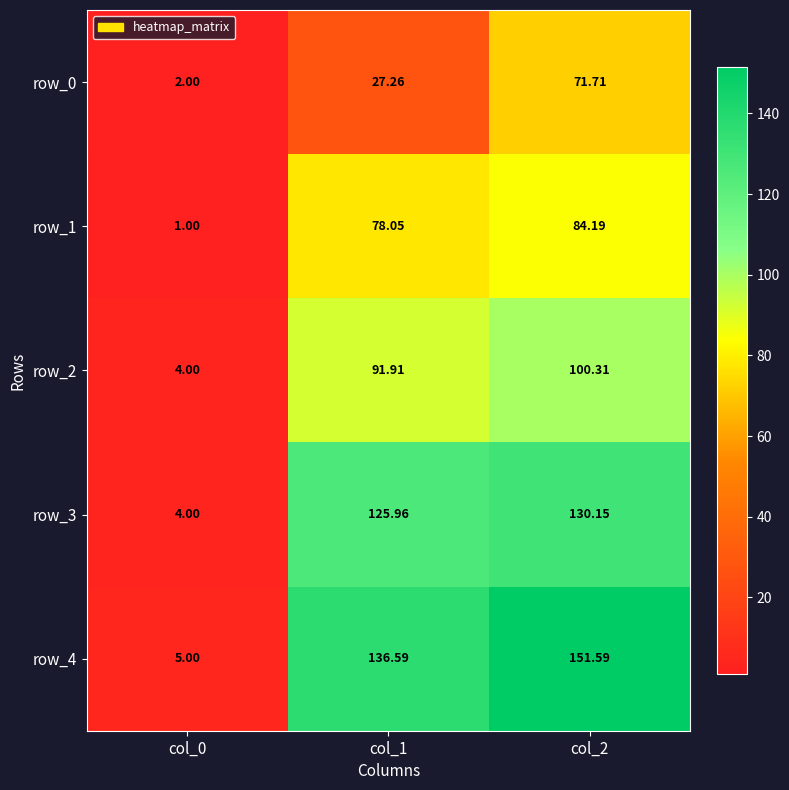

True or false: row_3 has a value of 126.0 at col_1.

True